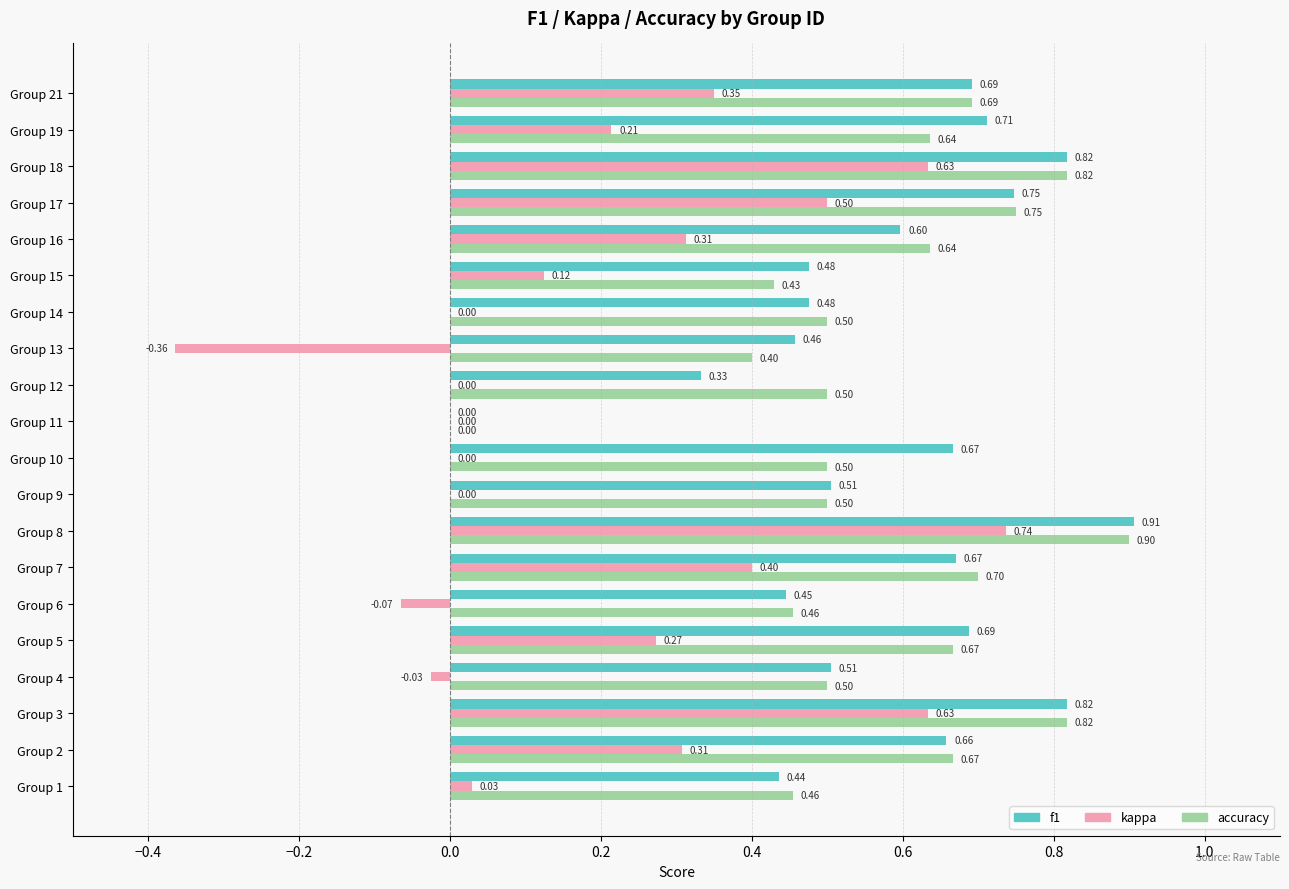

What is the sum of the kappa values at Group 8 and Group 10?

0.7